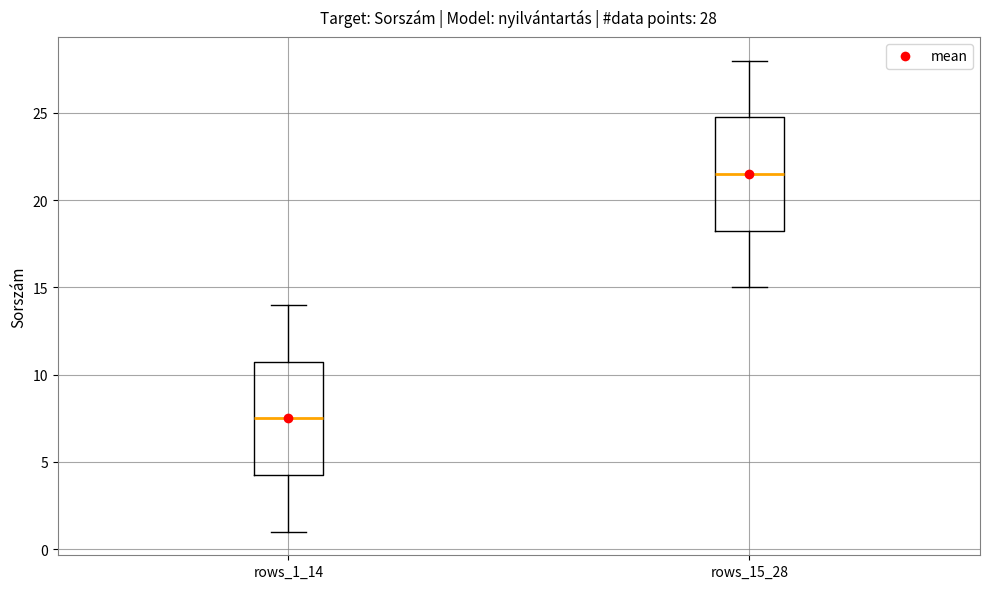

Which box's median line is the highest?

rows_15_28